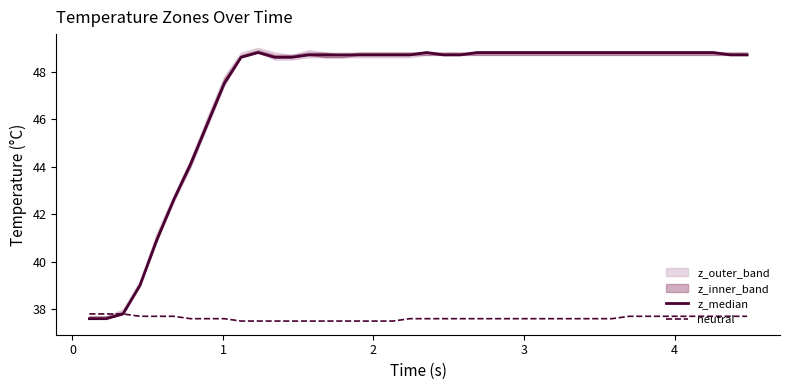

What is the difference between the second highest and minimum values in the z_median series?

11.2